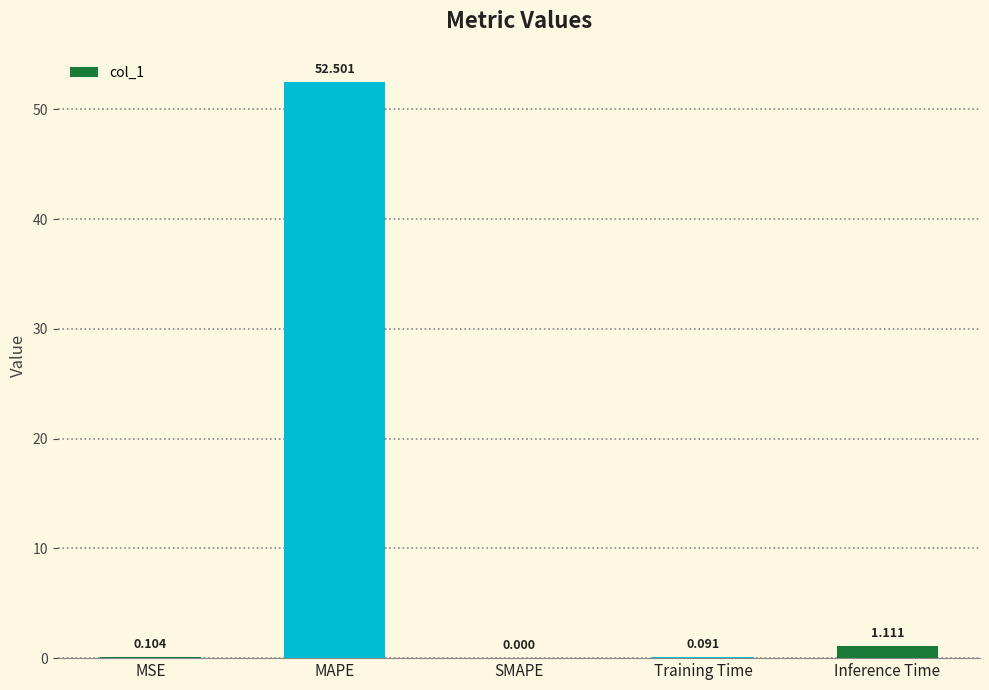

Between MSE and SMAPE, which is larger?

MSE